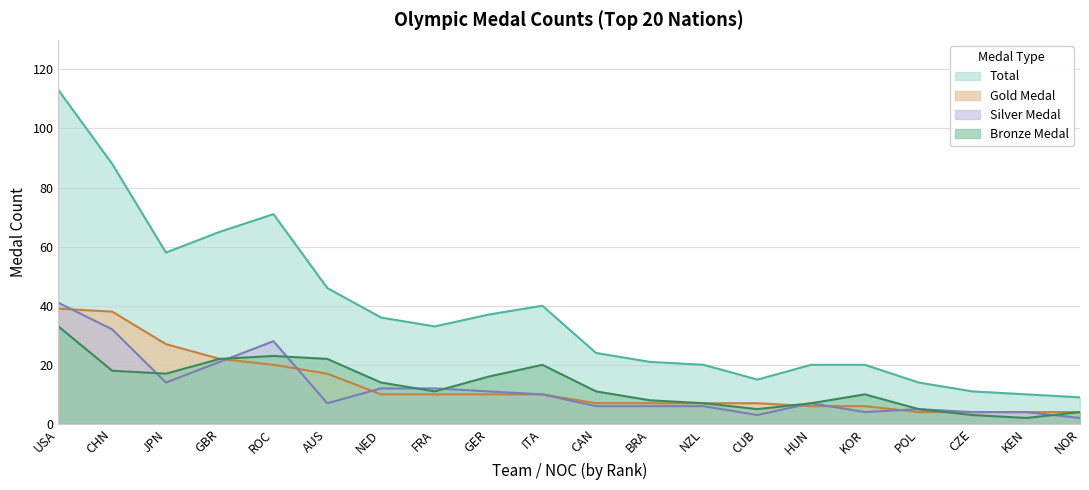

What is the difference between the second highest and minimum values in the Bronze Medal series?

21